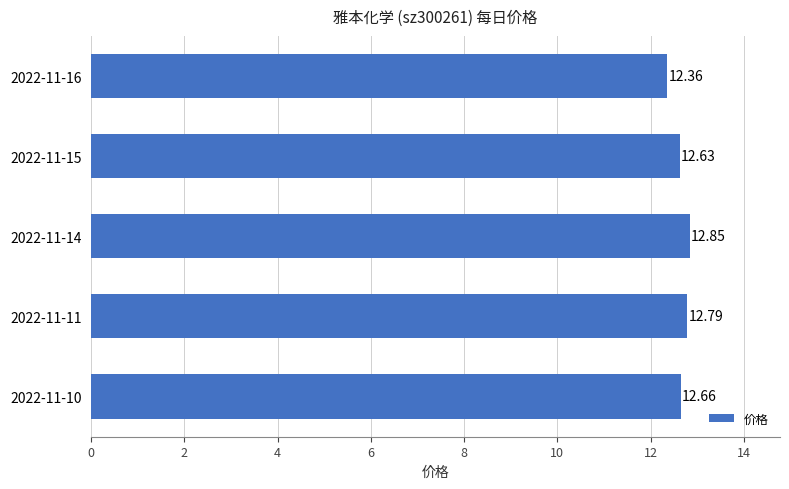

Are the bars horizontal?

Yes